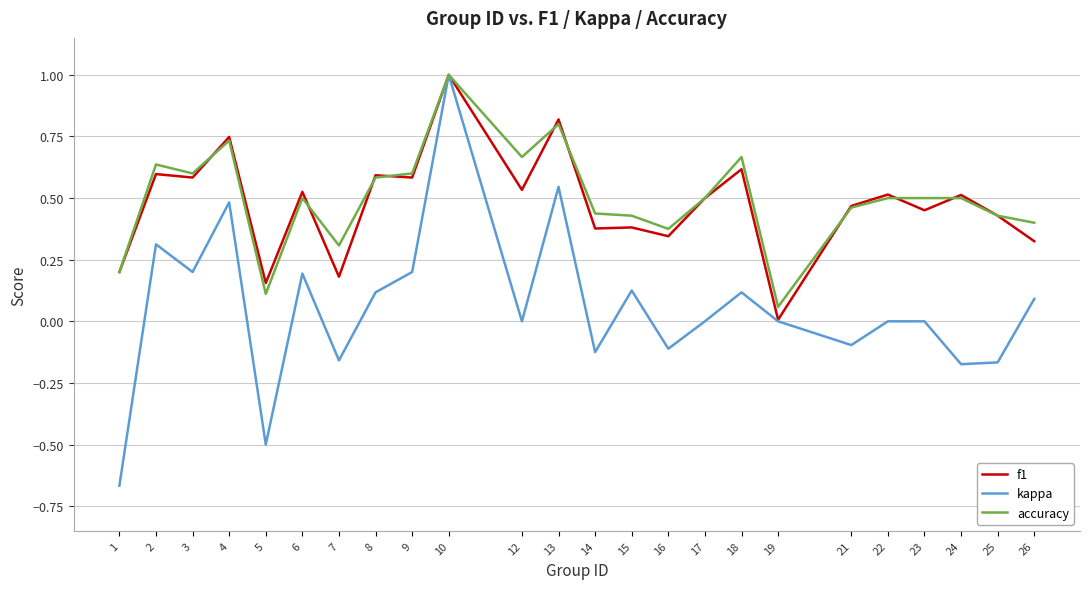

Which series has the largest range (max minus min)?

kappa